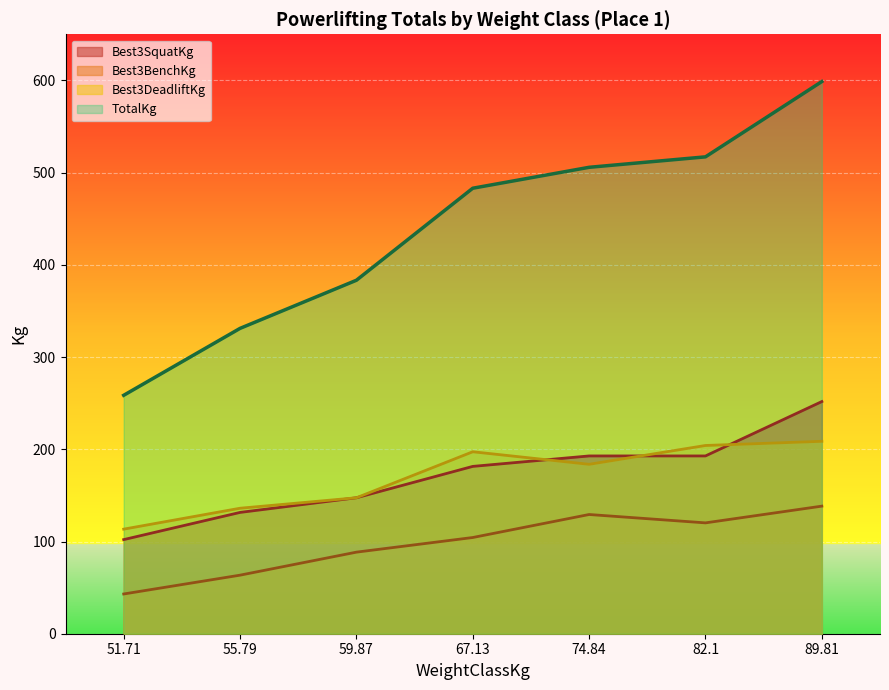

True or false: Best3BenchKg and Best3SquatKg intersect in this chart.

False